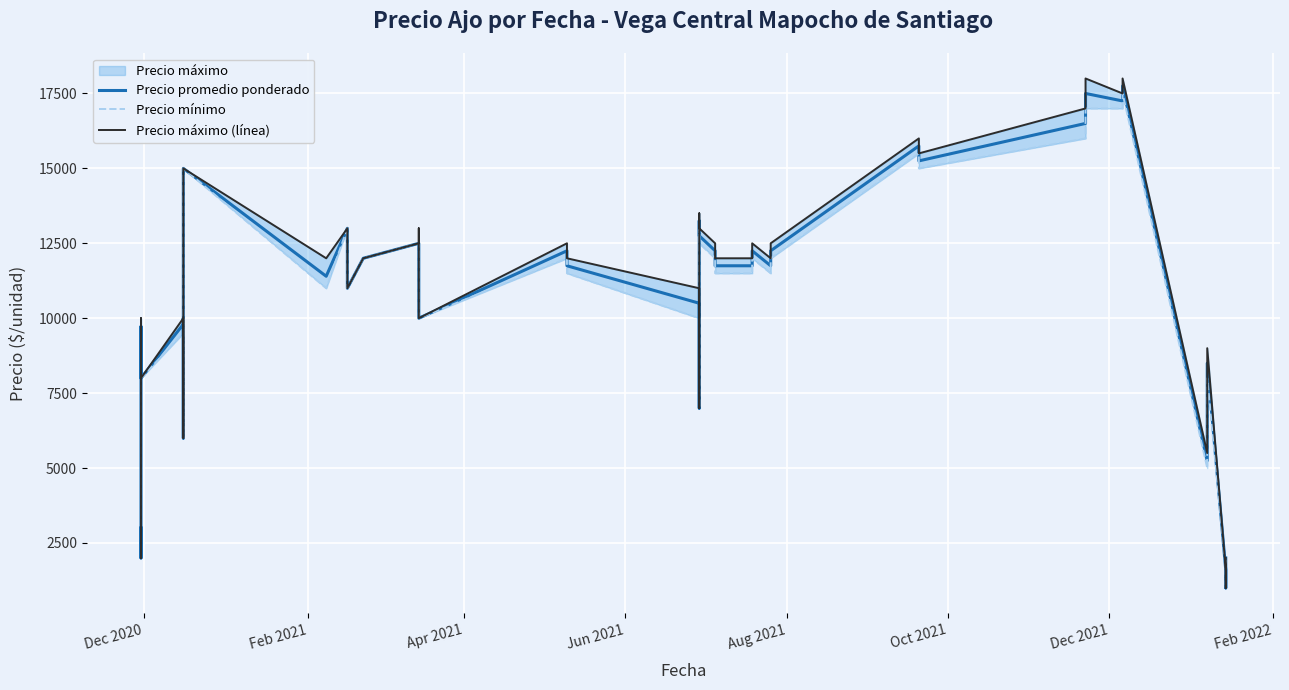

What is the maximum value shown in the chart?

18000